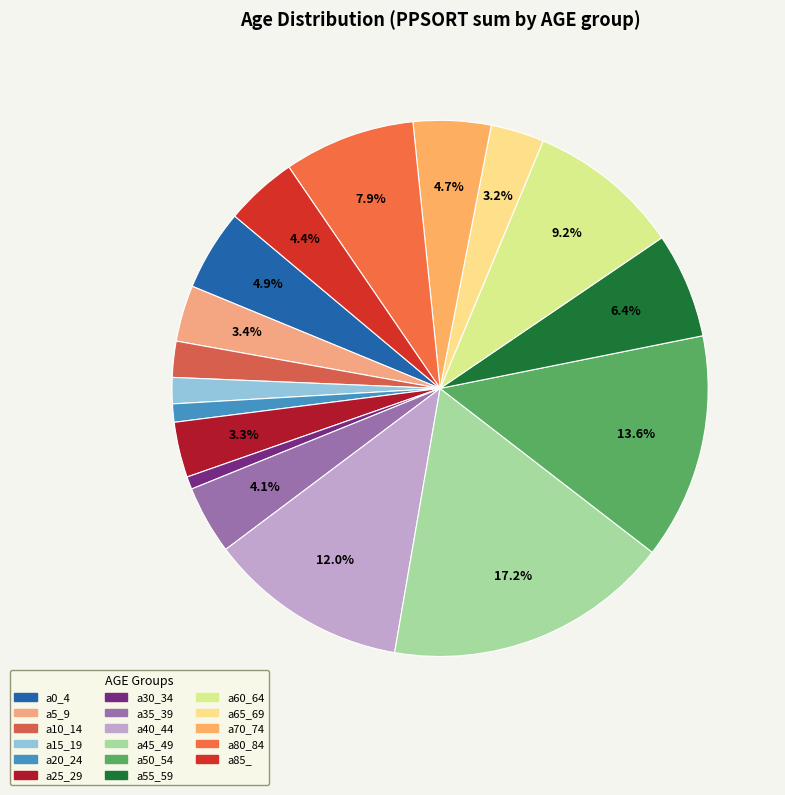

What is the ratio of the value at a40_44 to the value at a35_39?

2.9